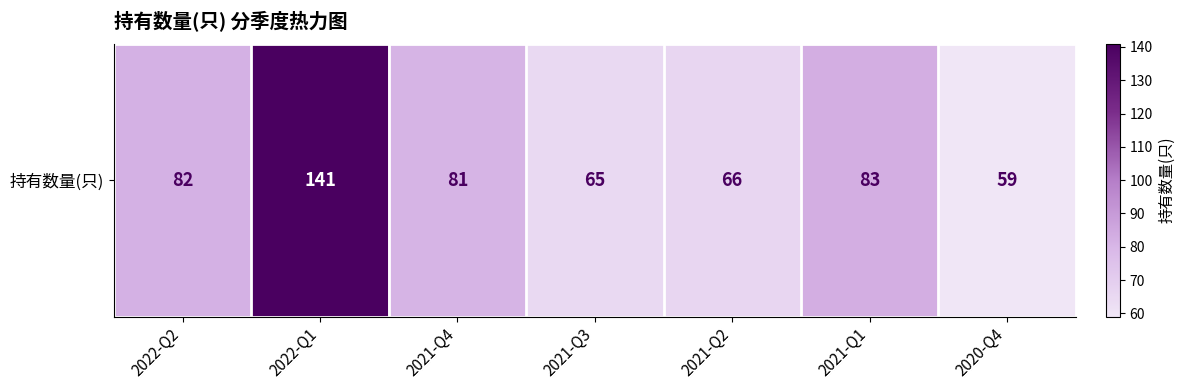

List the labels in order of value, largest first.

2022-Q1, 2021-Q1, 2022-Q2, 2021-Q4, 2021-Q2, 2021-Q3, 2020-Q4